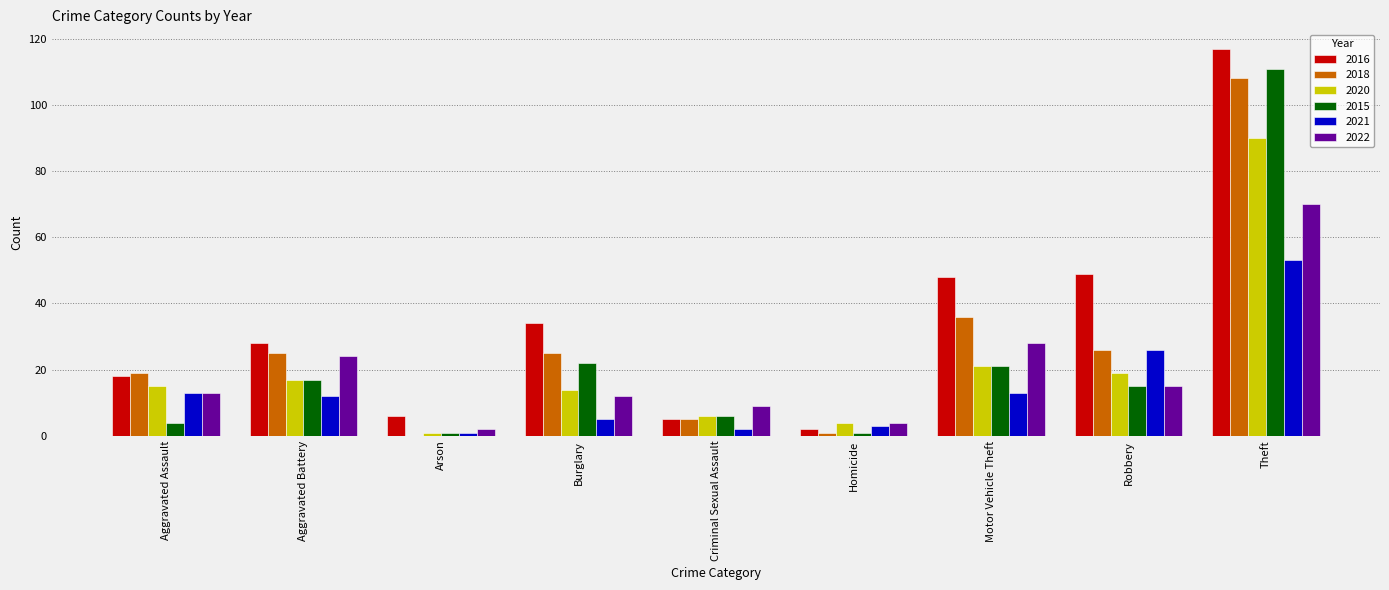

At which category is the sum across all series the highest?

Theft